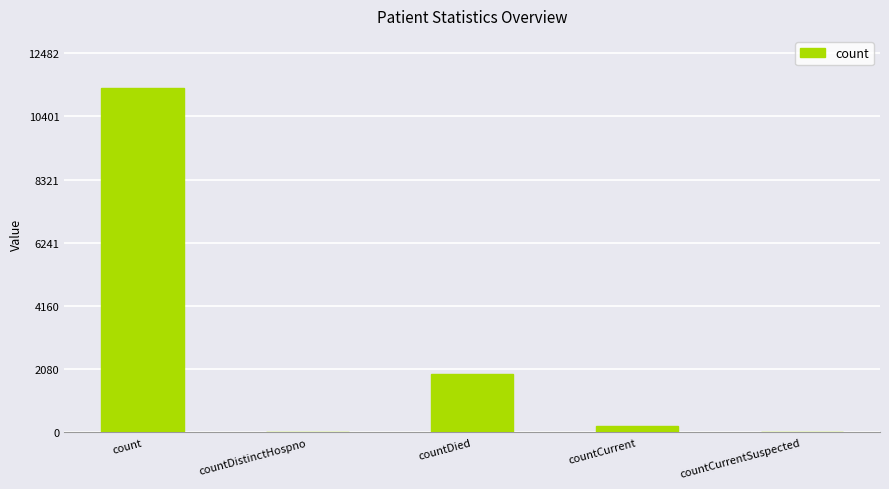

What is the sum of all values?

13496